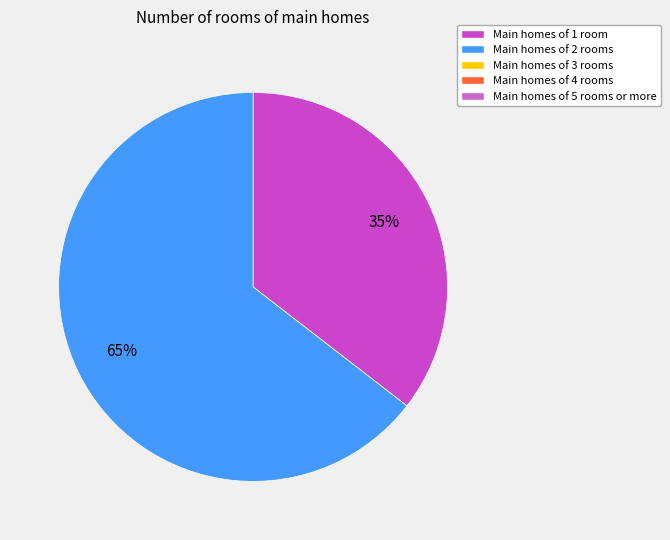

Is there any slice that represents more than half of the pie?

Yes